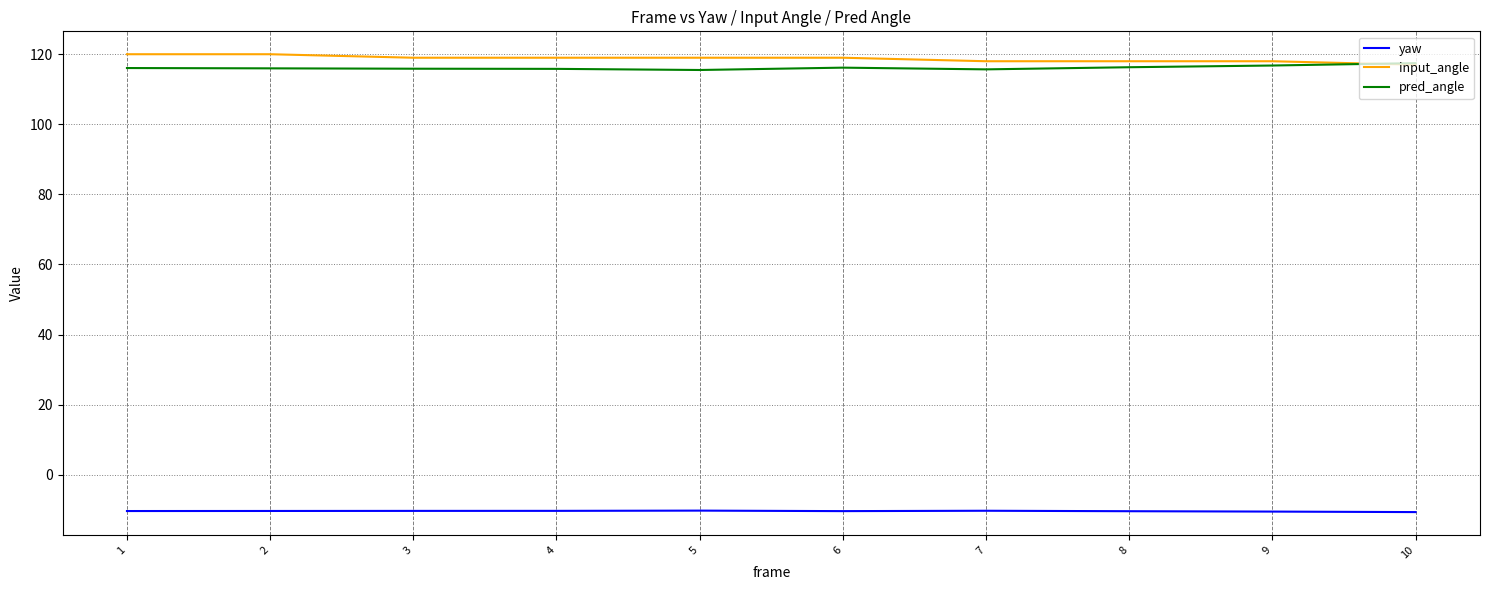

Rank the series by their maximum value, from lowest to highest.

yaw, pred_angle, input_angle